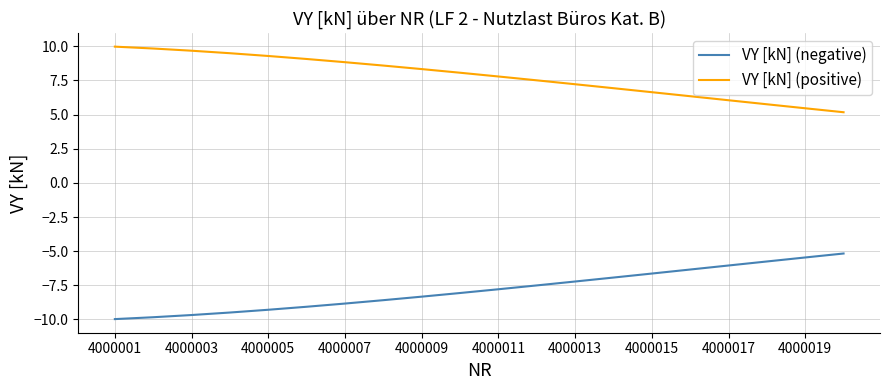

What is the maximum value shown in the chart?

10.0